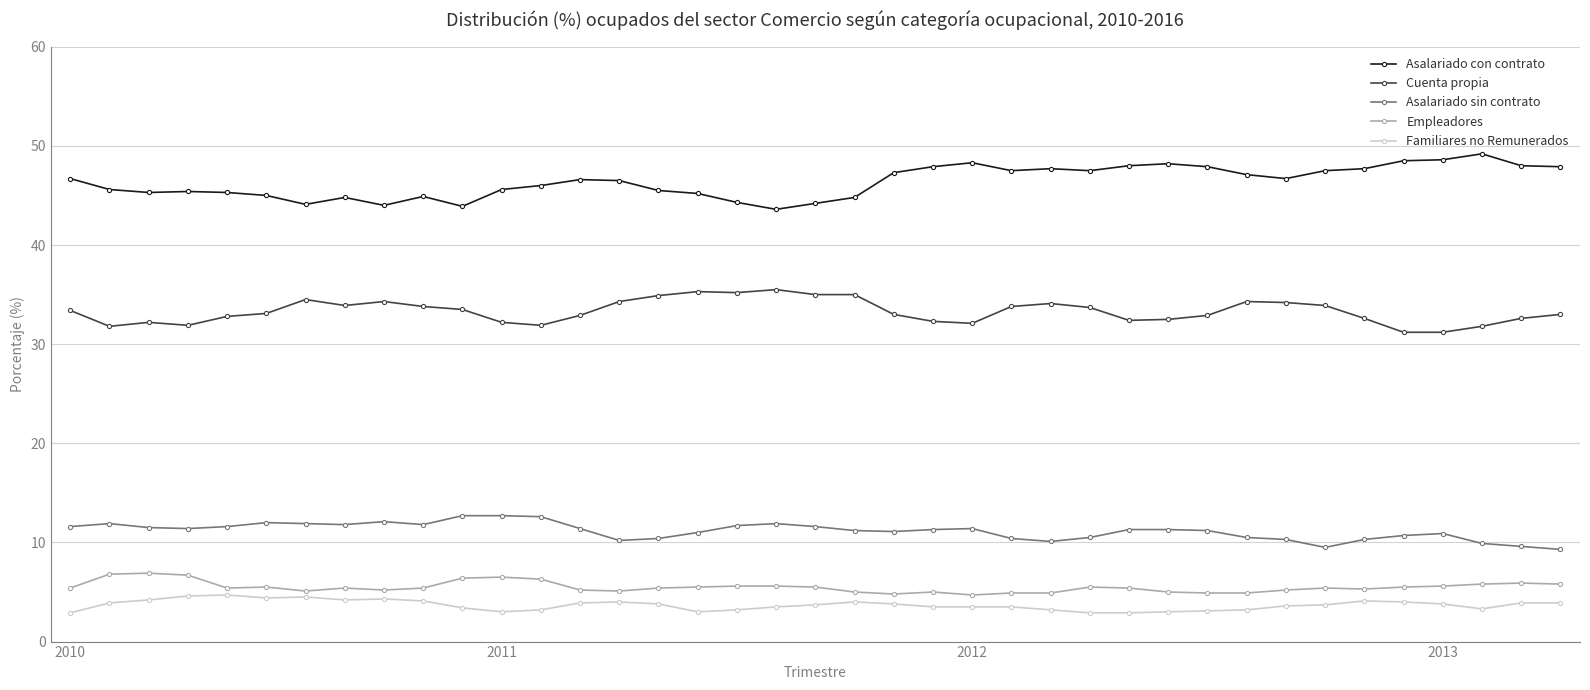

True or false: Asalariado con contrato has more than 1 points higher than both neighbors.

True